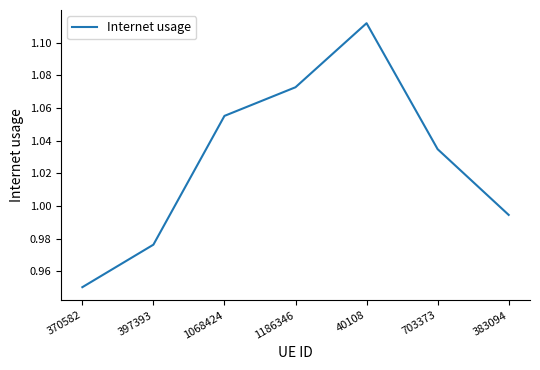

What position from the left is 383094?

7